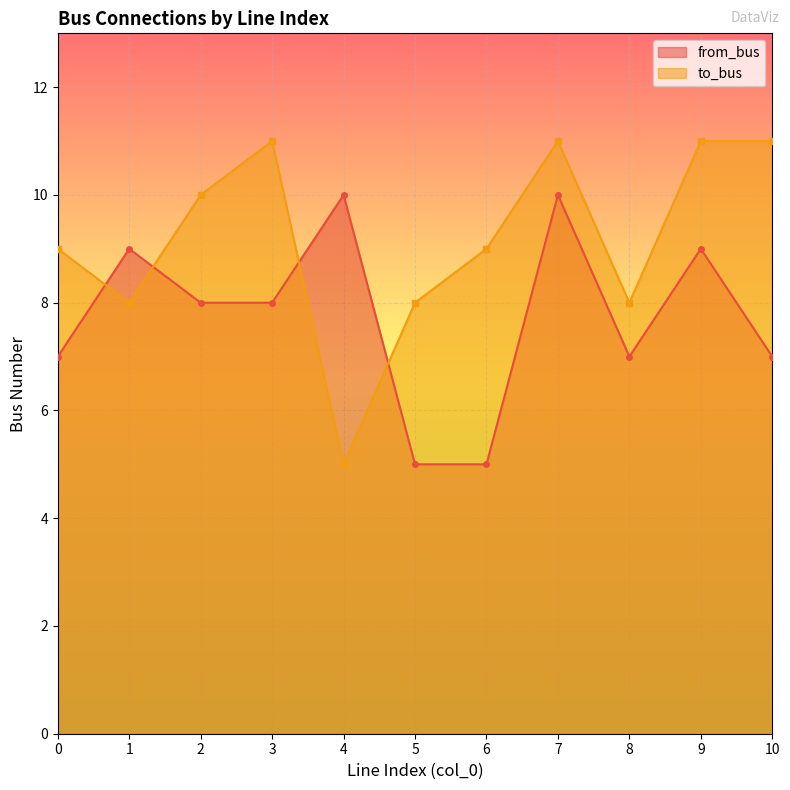

What is the minimum value for to_bus?

5